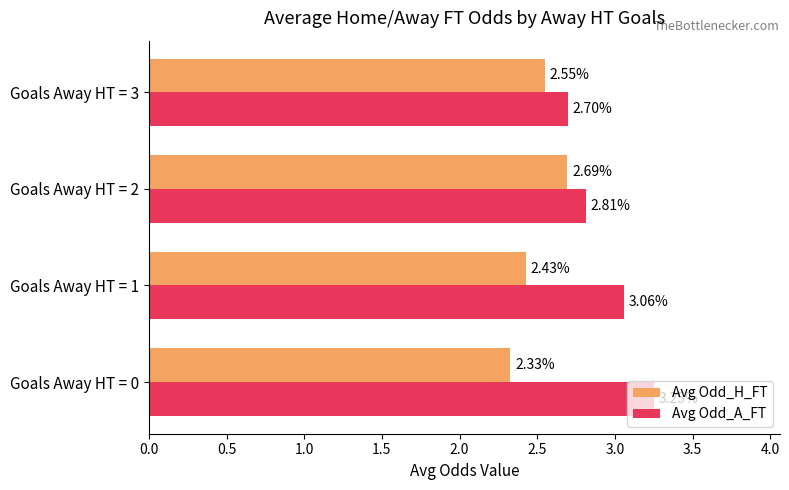

At how many categories does at least one series exceed 2?

4